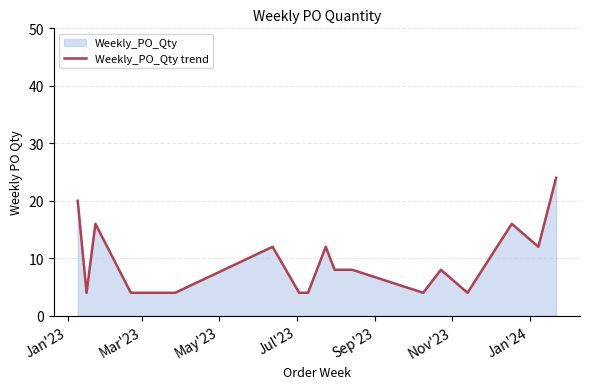

What is the greatest value displayed?

24